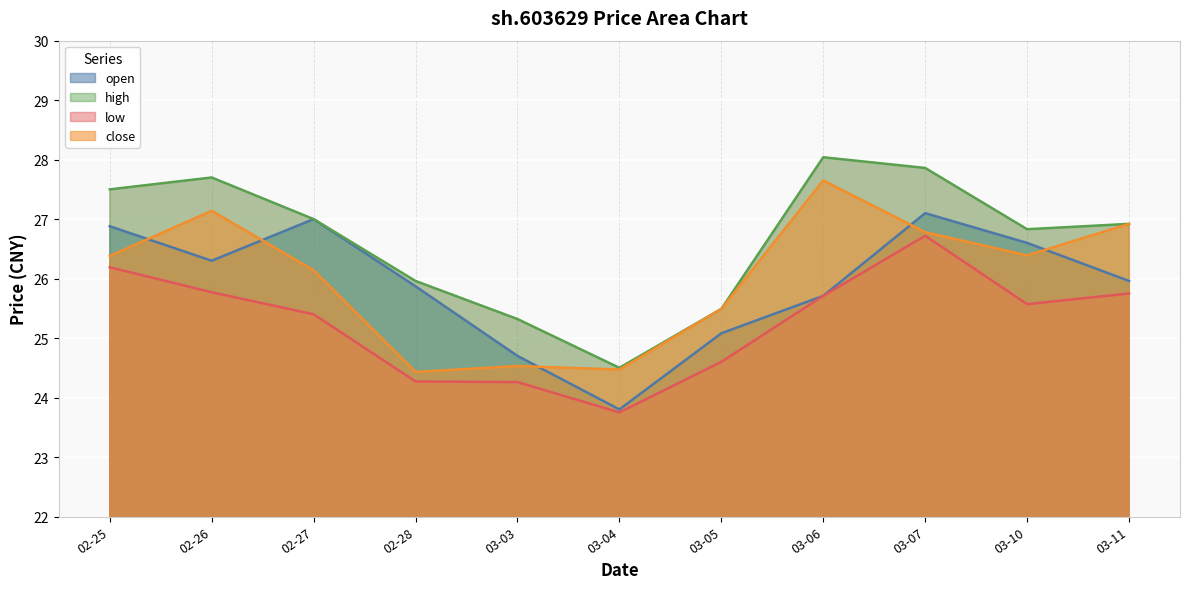

Is it true that close equals 26.4 at 02-25?

True